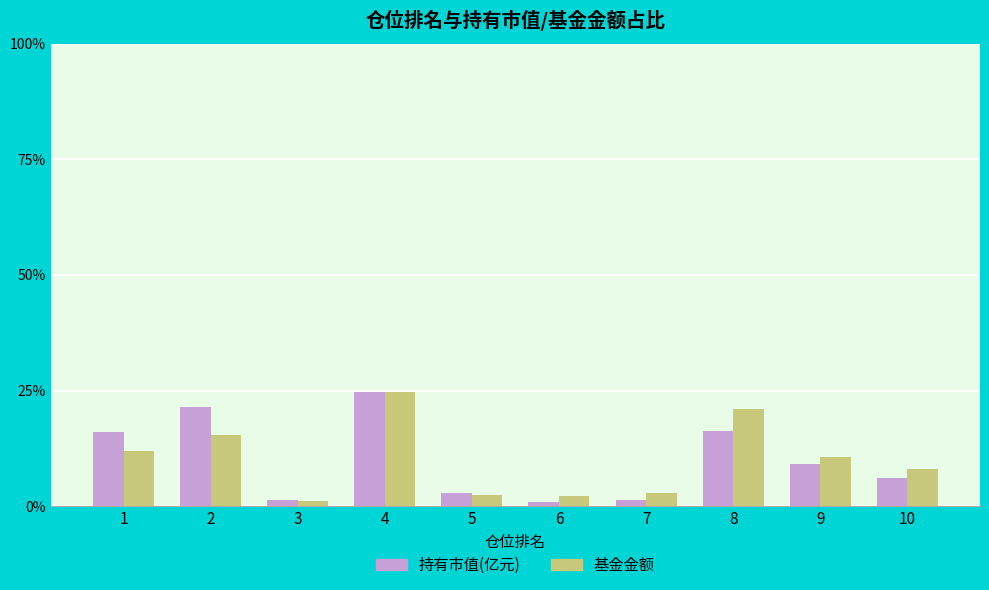

At which category does the chart reach its peak across all series?

4